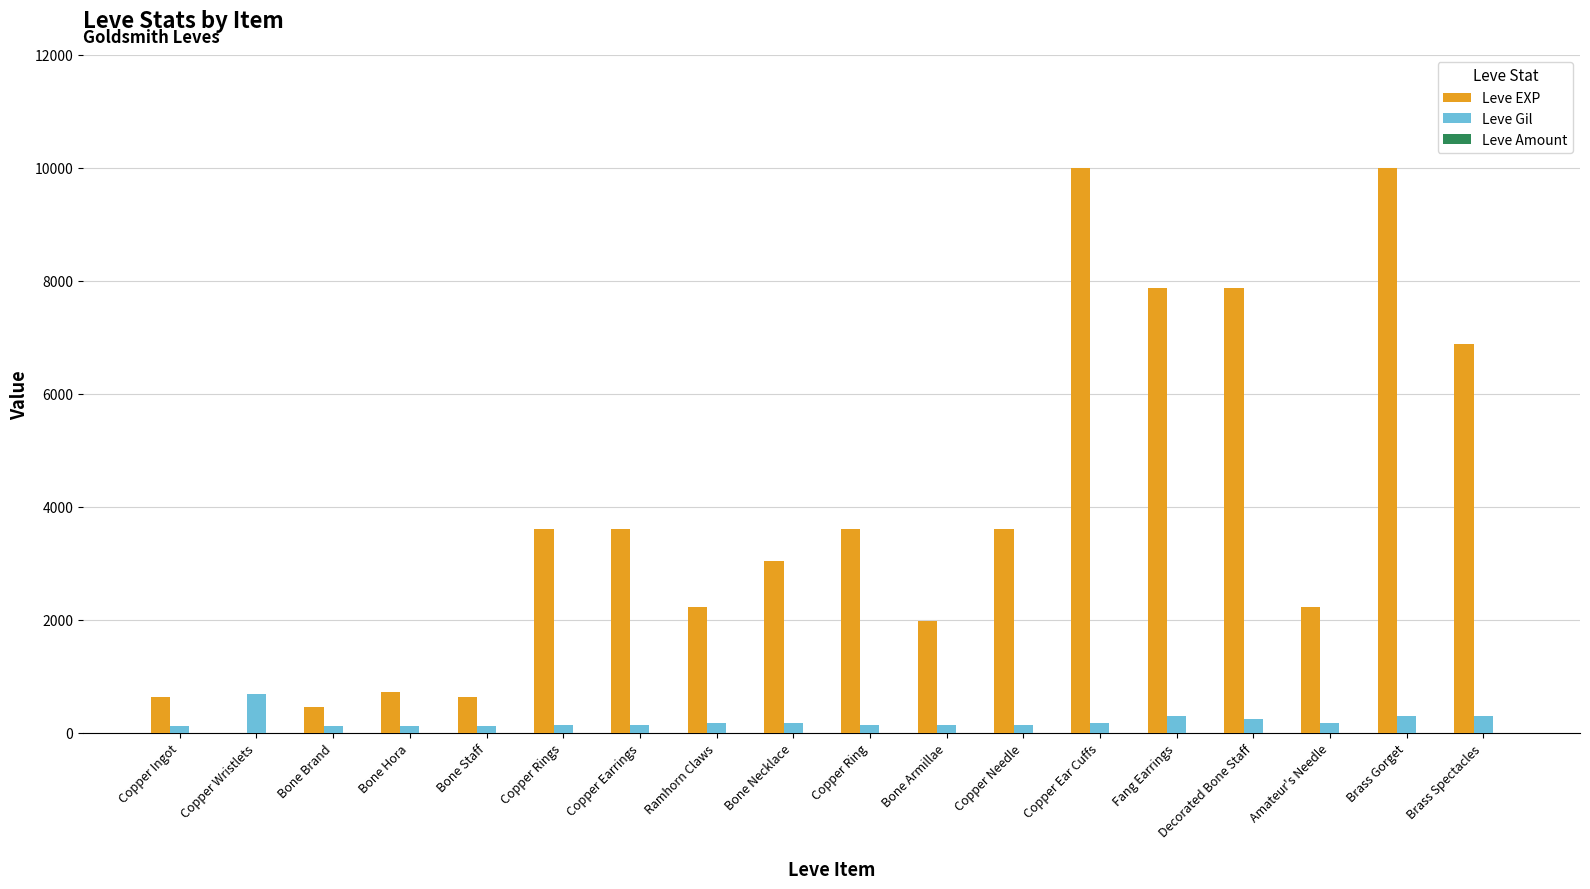

Are the bars horizontal?

No